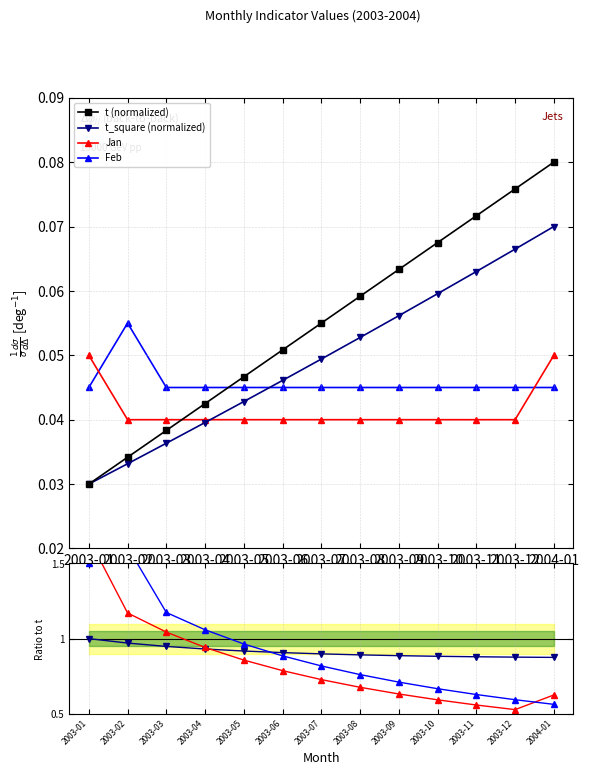

Reading right to left, extract all data points from this chart.

t (normalized): 2004-01=0.1	2003-12=0.1	2003-11=0.1	2003-10=0.1	2003-09=0.1	2003-08=0.1	2003-07=0.1	2003-06=0.1	2003-05=0.0	2003-04=0.0	2003-03=0.0	2003-02=0.0	2003-01=0.0
t_square (normalized): 2004-01=0.9	2003-12=0.9	2003-11=0.9	2003-10=0.9	2003-09=0.9	2003-08=0.9	2003-07=0.9	2003-06=0.9	2003-05=0.9	2003-04=0.9	2003-03=0.9	2003-02=1.0	2003-01=1.0
Jan: 2004-01=0.6	2003-12=0.5	2003-11=0.6	2003-10=0.6	2003-09=0.6	2003-08=0.7	2003-07=0.7	2003-06=0.8	2003-05=0.9	2003-04=0.9	2003-03=1.0	2003-02=1.2	2003-01=1.7
Feb: 2004-01=0.6	2003-12=0.6	2003-11=0.6	2003-10=0.7	2003-09=0.7	2003-08=0.8	2003-07=0.8	2003-06=0.9	2003-05=1.0	2003-04=1.1	2003-03=1.2	2003-02=1.6	2003-01=1.5